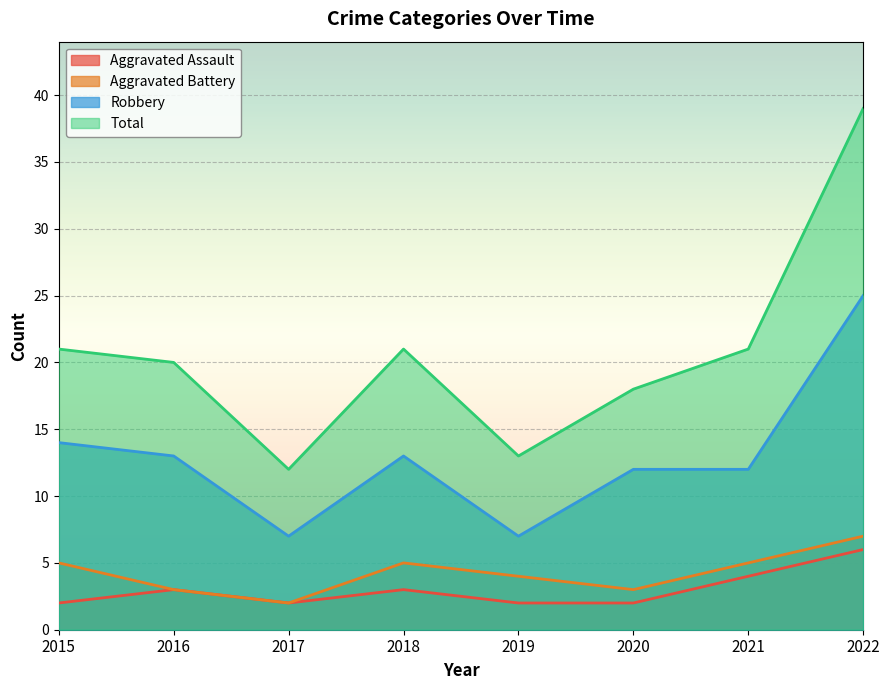

What is the sum of all Total values?

165